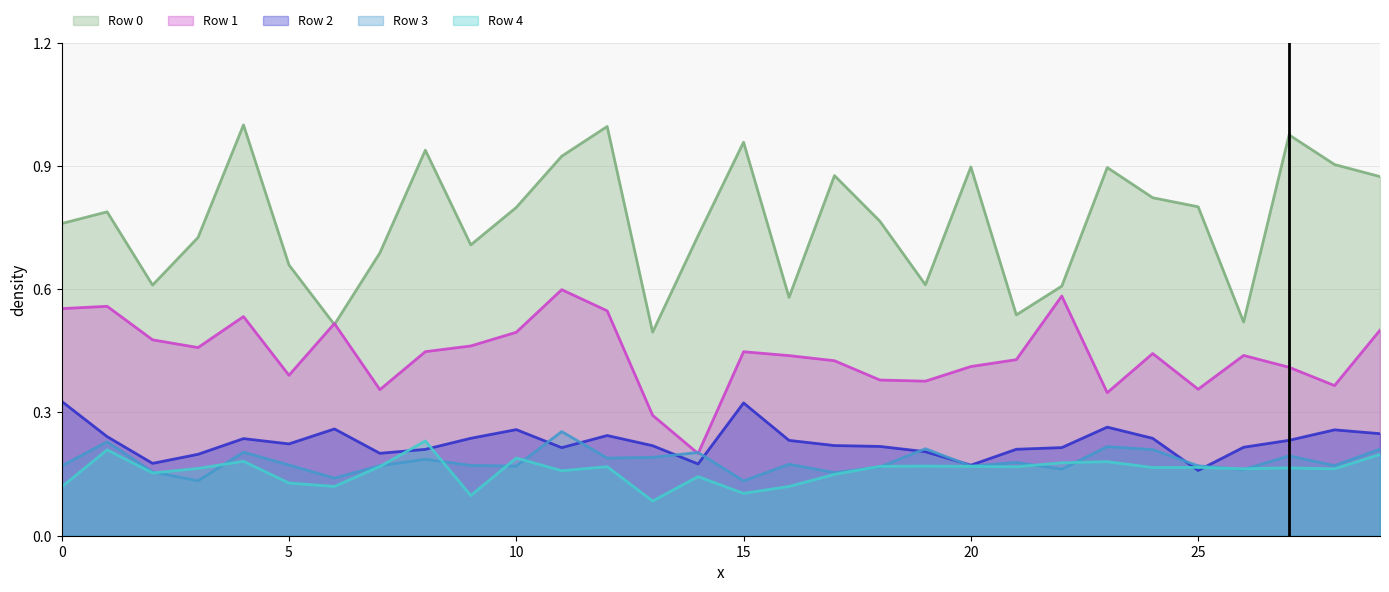

What is the difference between the maximum and second lowest values in the Row 2 series?

0.2